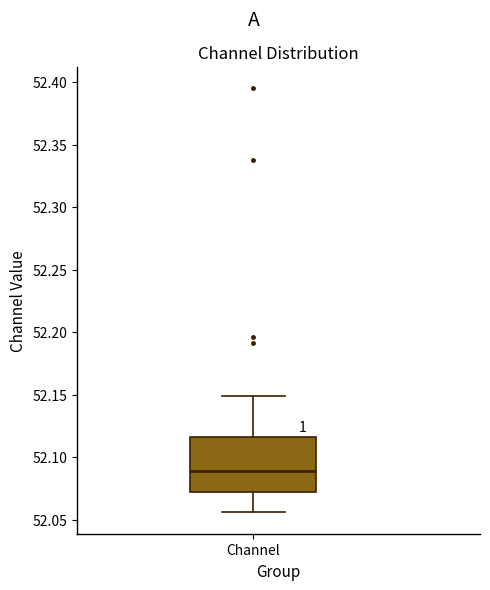

Where is the upper edge of the box for Channel on the y-axis? The values are not printed on the chart, so give them approximately, as read against the axis.

52.115